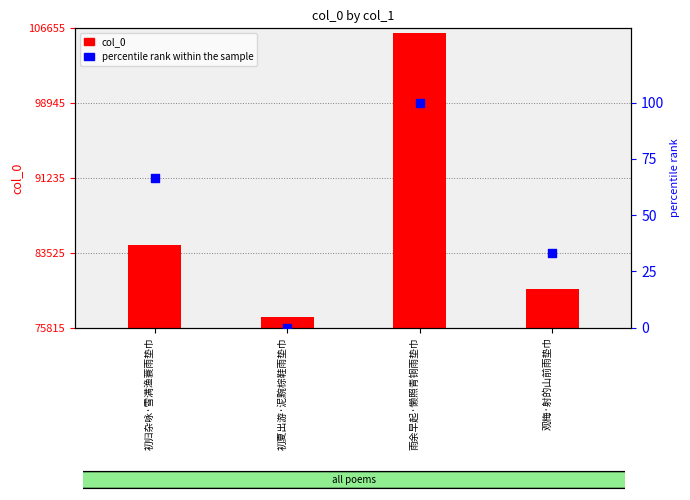

Which series has the largest total across all categories?

col_0